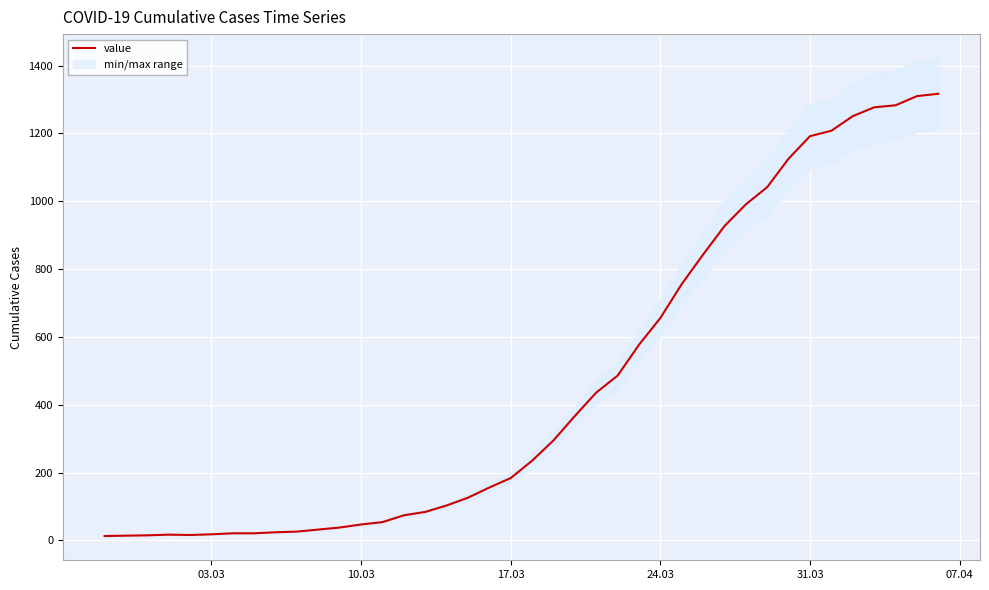

What is the maximum value for value?

1317